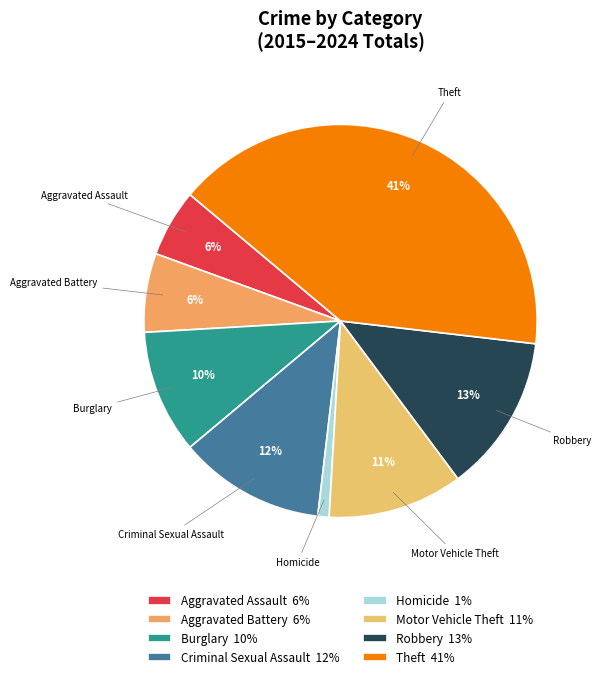

To the nearest percent, what is the difference between the largest and smallest slice percentages?

40%